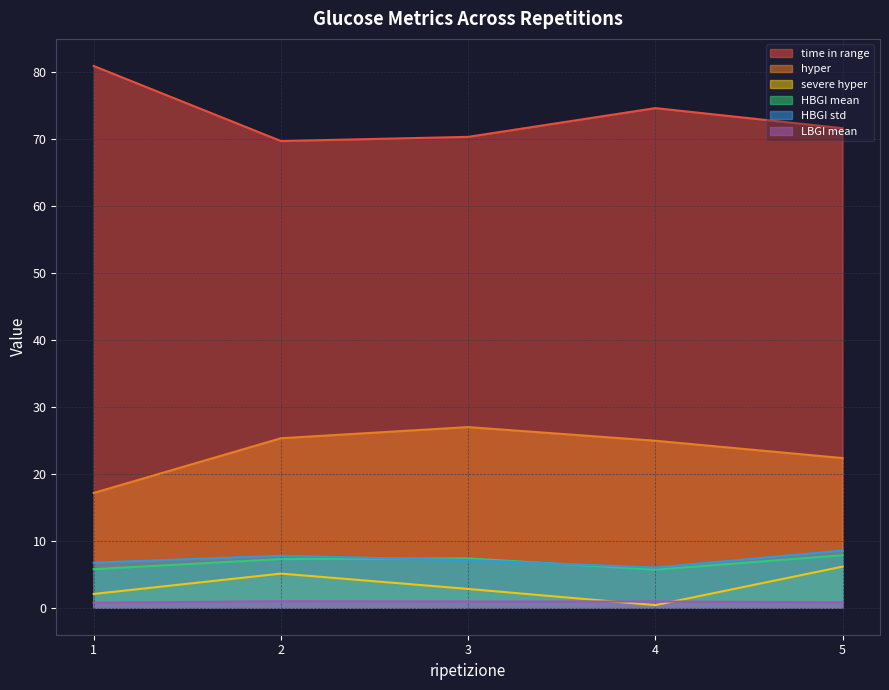

Which category has the highest value in the LBGI mean series?

2